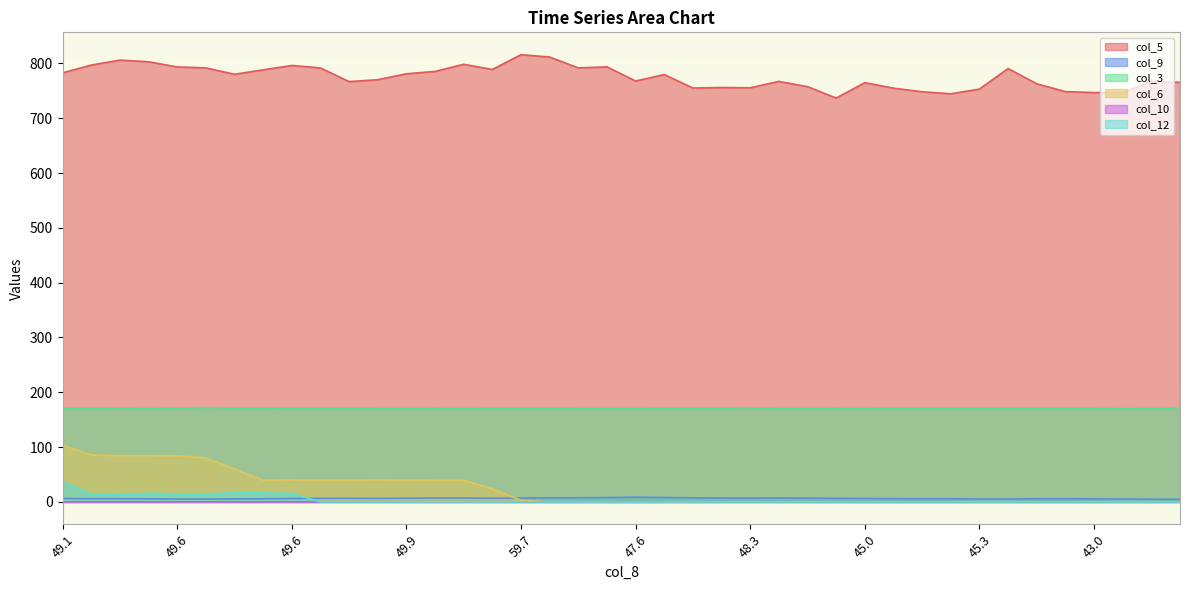

List the series in order of their peak value, lowest first.

col_10, col_9, col_12, col_6, col_3, col_5